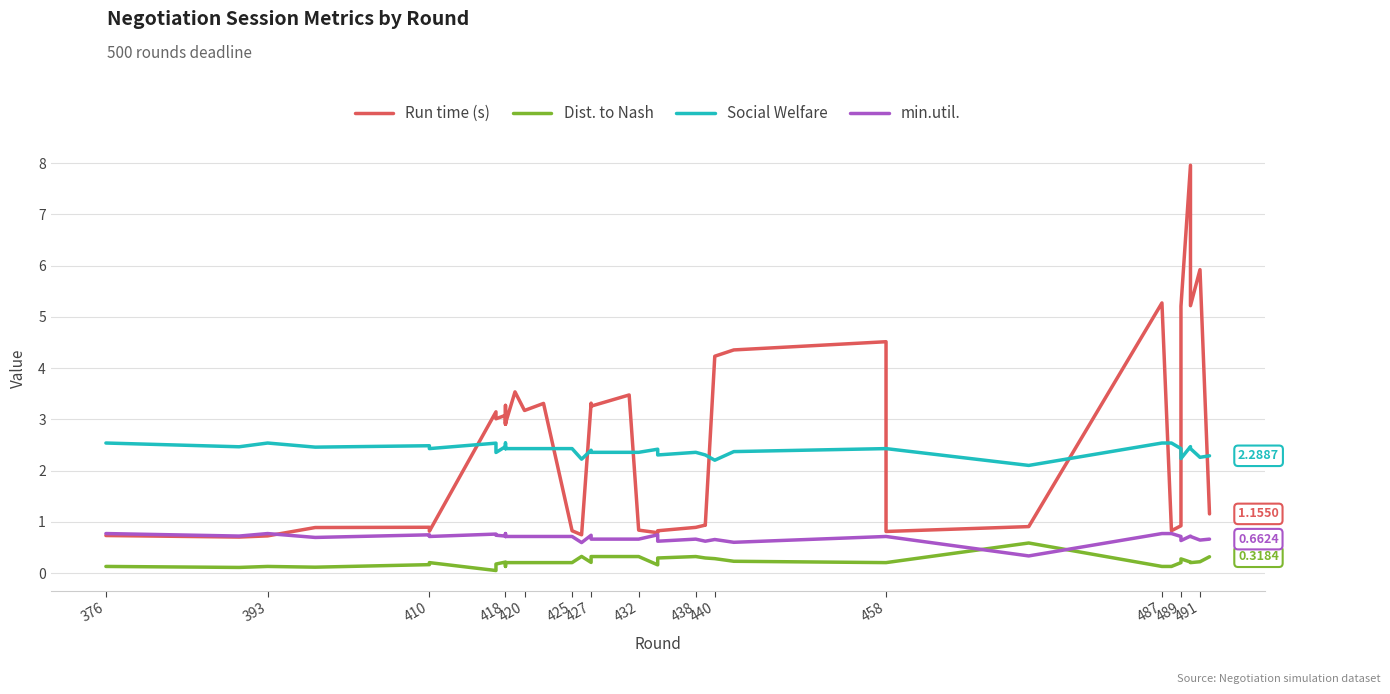

Does the chart have visible grid lines?

Yes